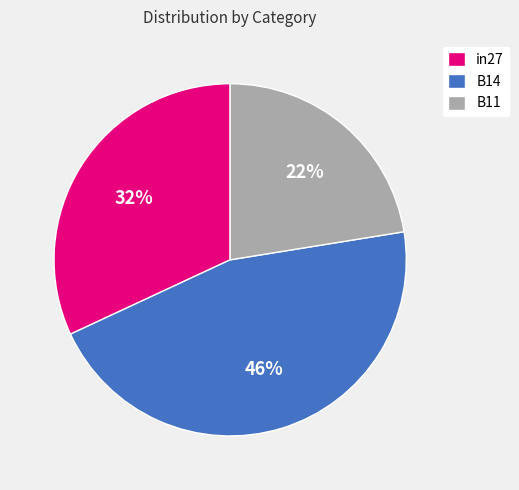

Count the number of slices in the pie.

3